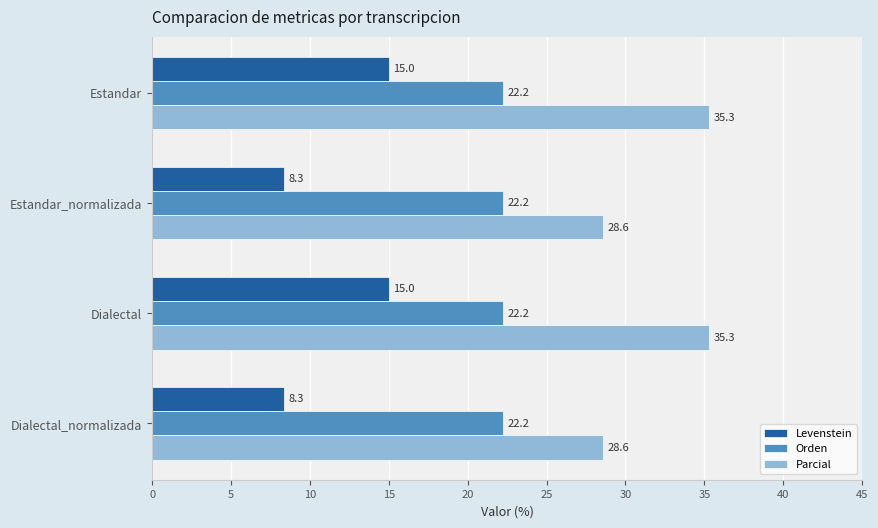

What is the difference between the maximum and second lowest values in the Parcial series?

6.7